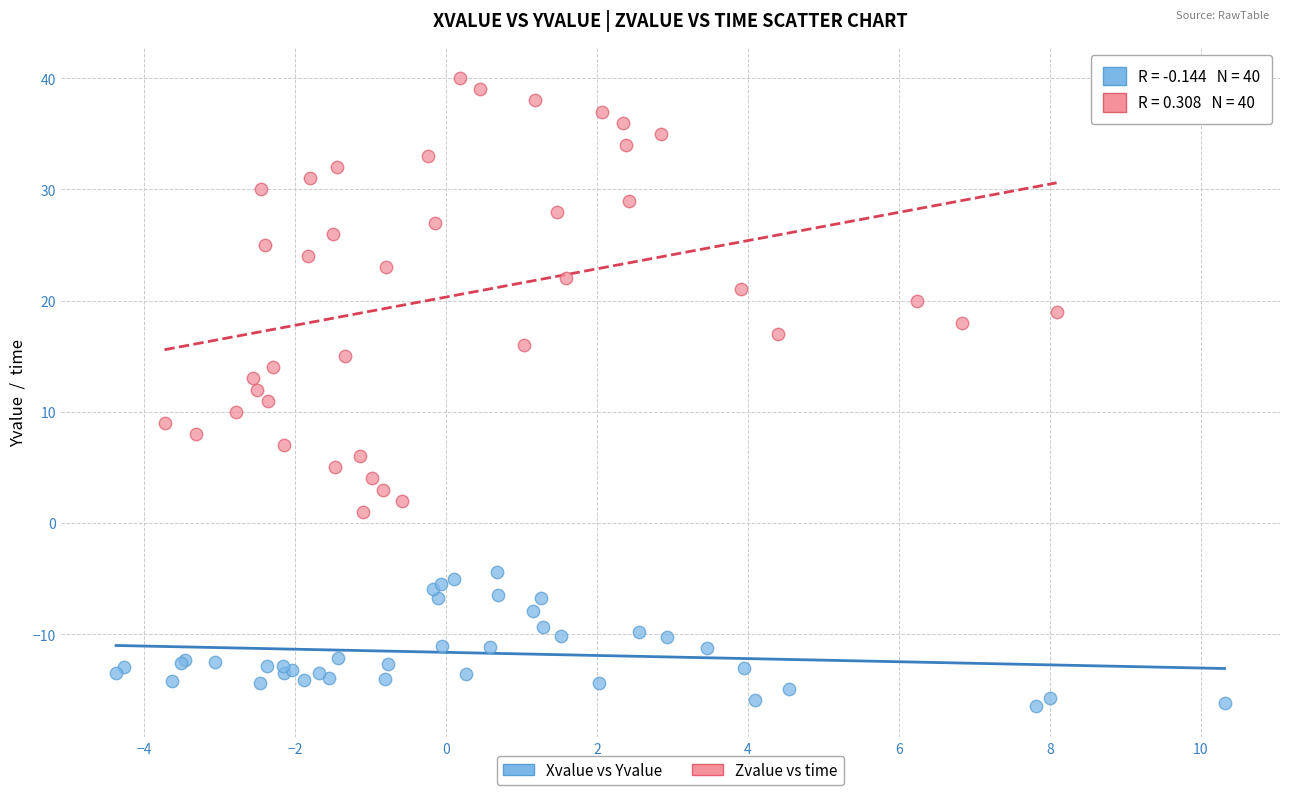

Which series contains the lowest Y value?

Xvalue vs Yvalue